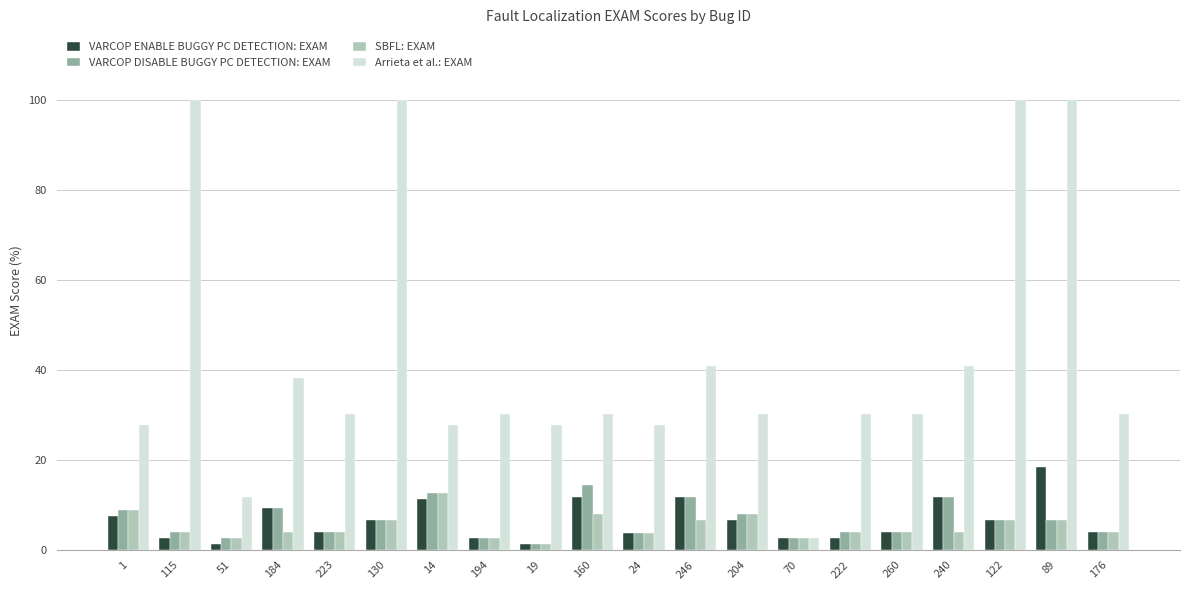

What is the difference between the maximum and minimum values in the SBFL: EXAM series?

11.4